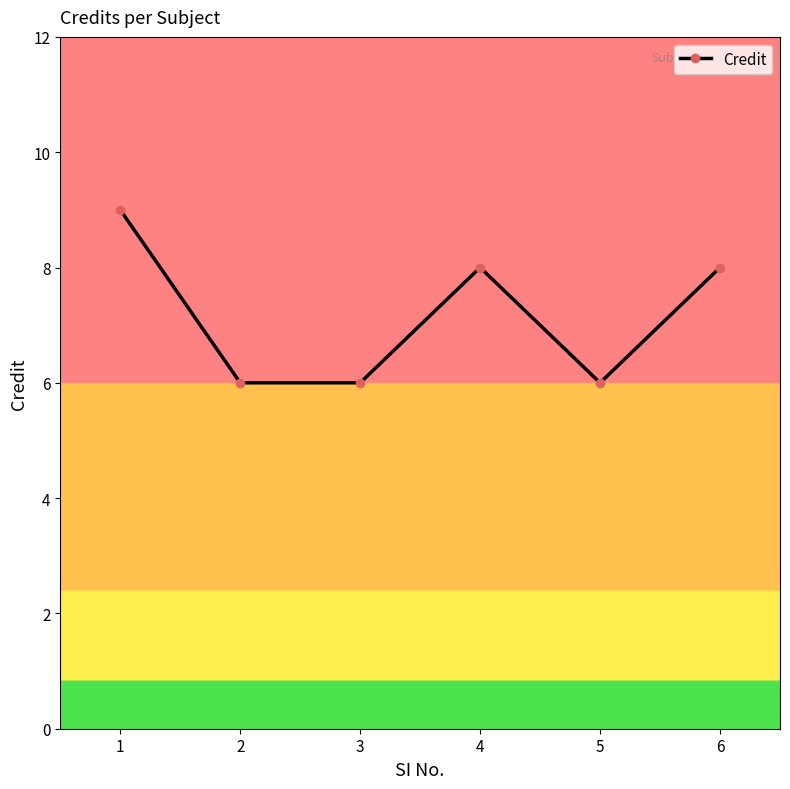

What is the sum of the values at 6 and 4?

16